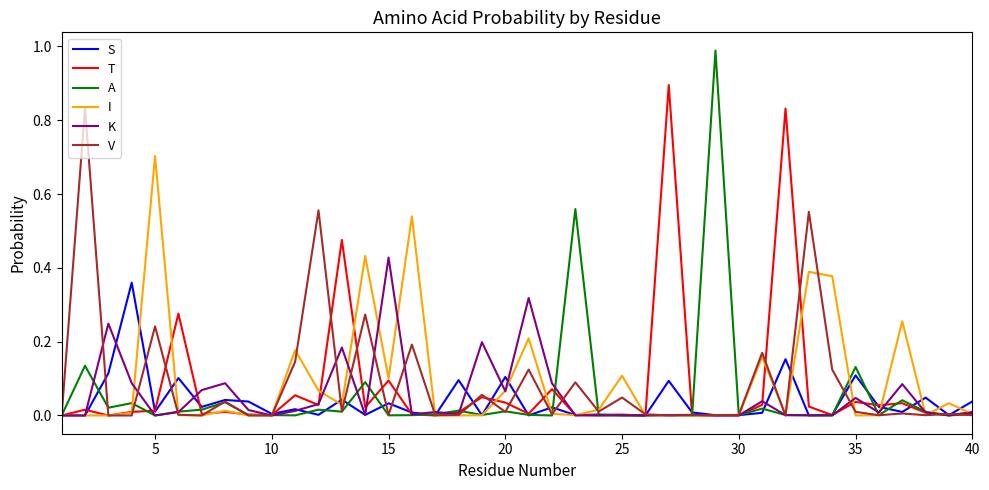

List the series in order of their peak value, highest first.

A, T, V, I, K, S